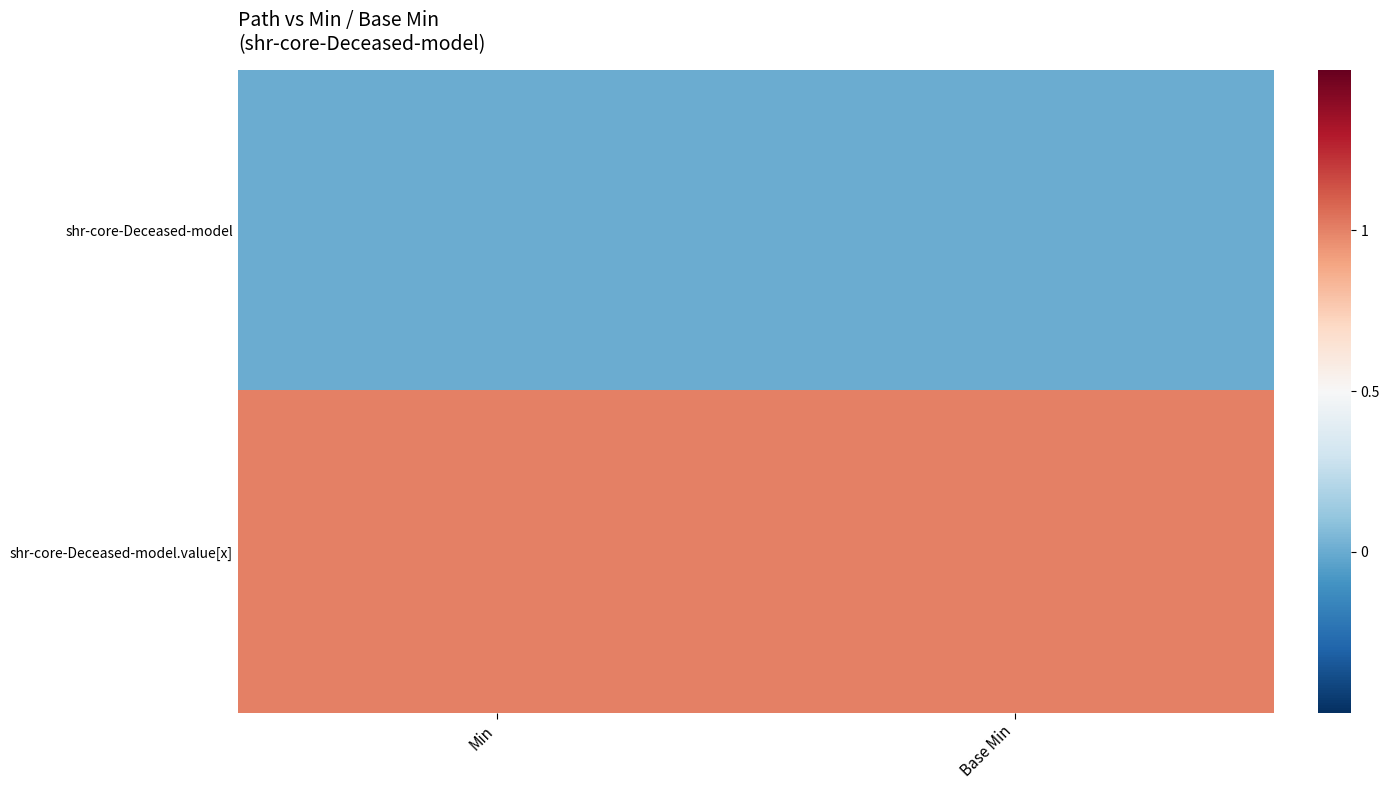

Reading left to right, extract all data points from this chart.

shr-core-Deceased-model: Min=0	Base Min=0
shr-core-Deceased-model.value[x]: Min=1	Base Min=1